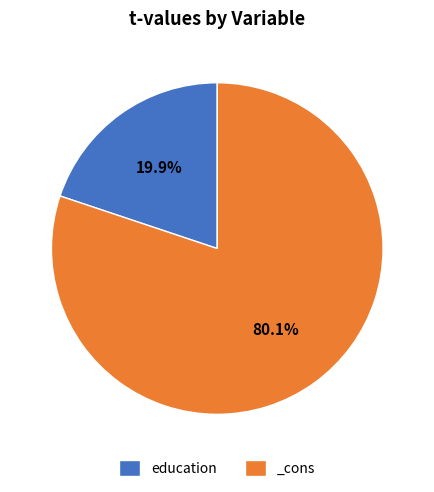

The _cons slice represents 80% of the pie. True or false?

True